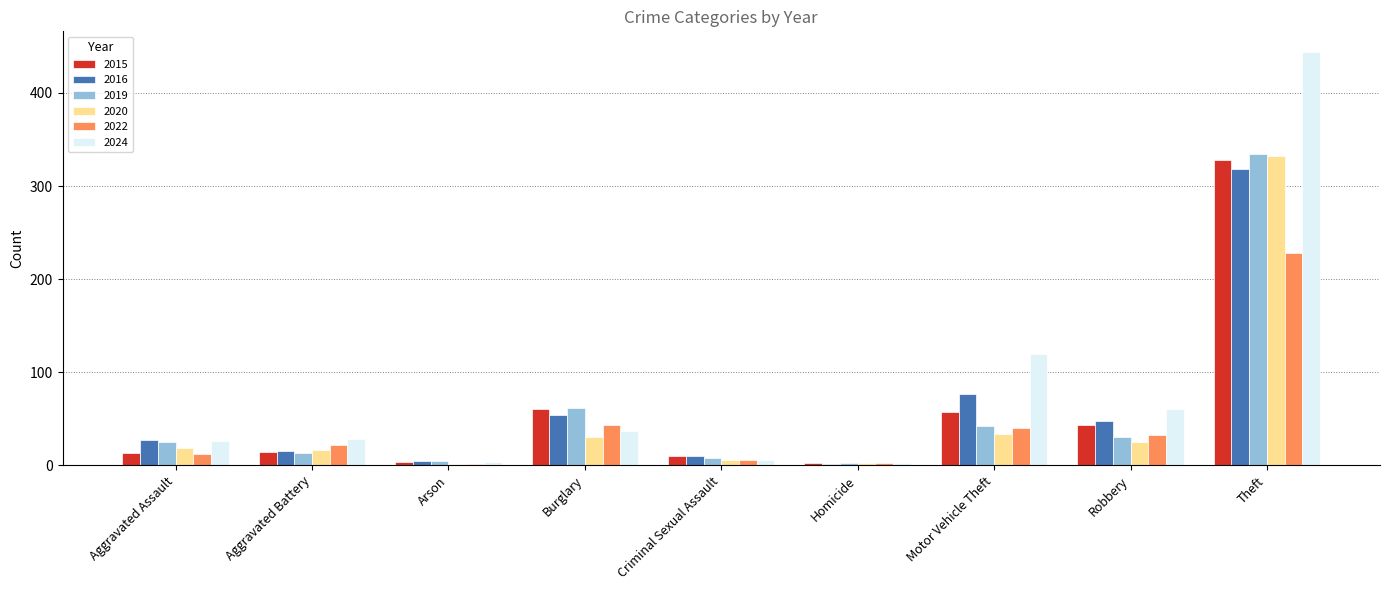

What value does the 2016 series have at Robbery, to the nearest 5?

50